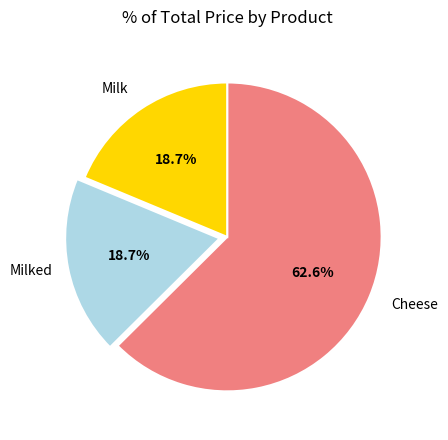

Is there any slice that represents more than half of the pie?

Yes